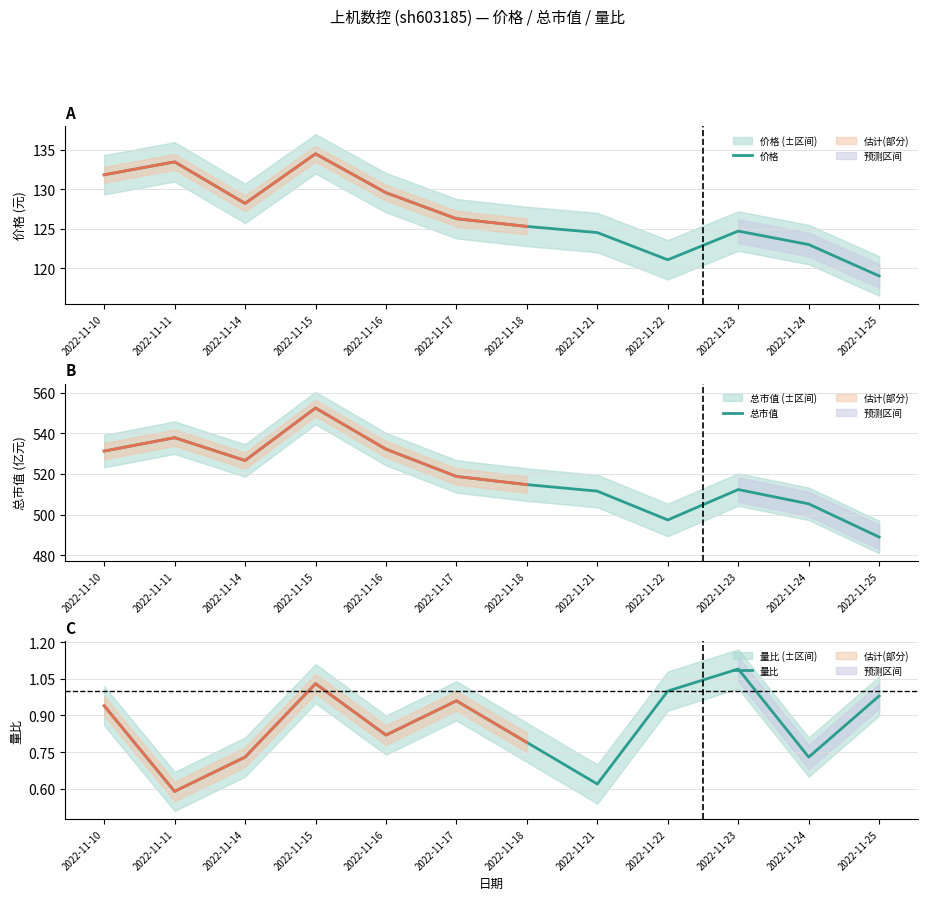

Rank the series at 2022-11-14 from highest to lowest value.

总市值, 价格, 量比